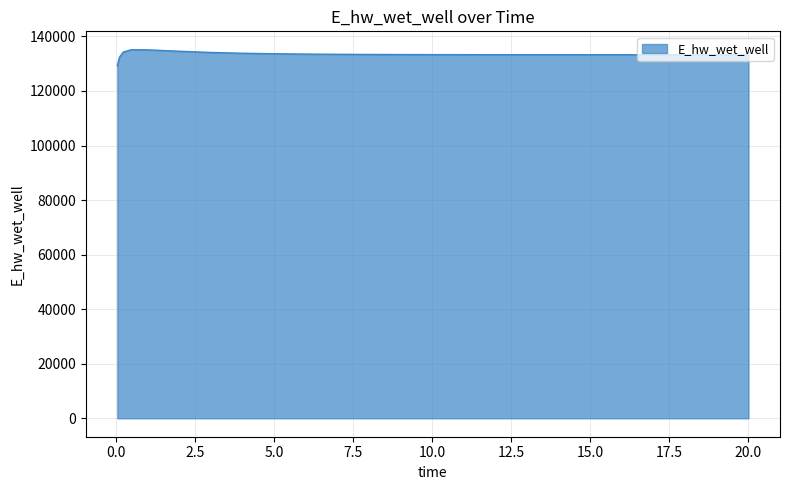

What is the minimum value shown in the chart?

129248.6